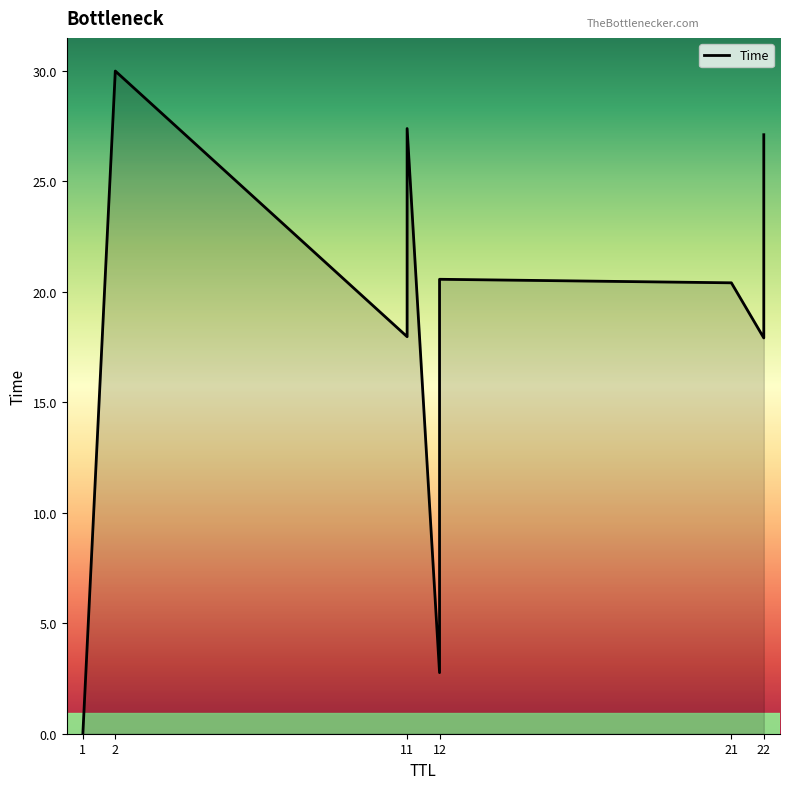

List the labels in order of value, smallest first.

1, 12, 22, 11, 21, 12, 22, 11, 2